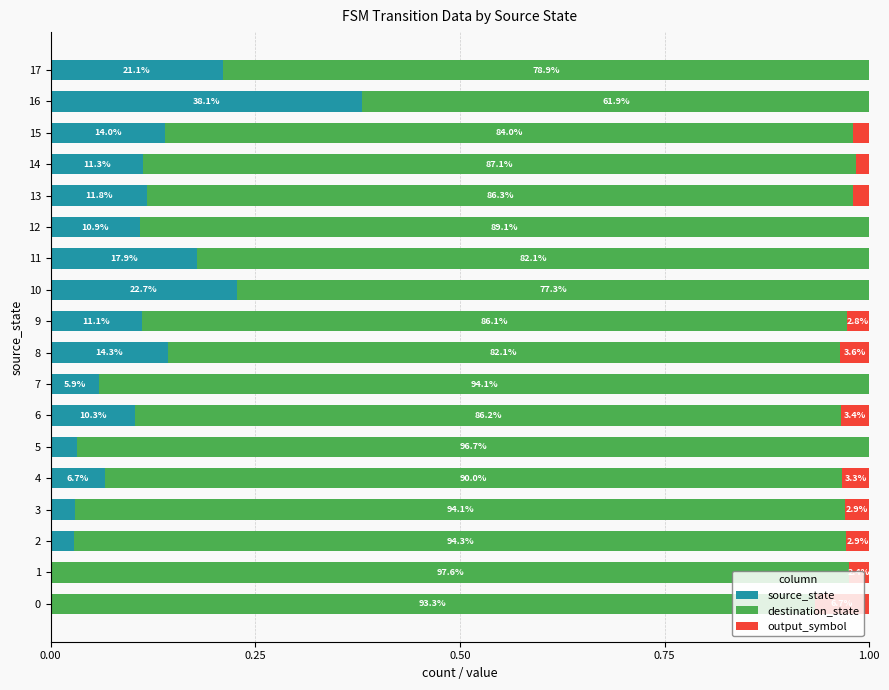

Which has a higher value, 16 or 5?

16